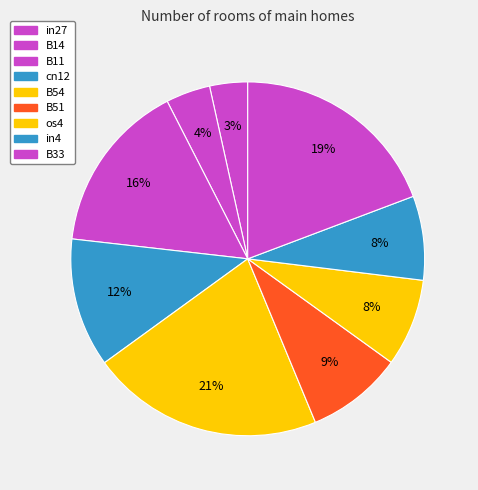

Is there a majority slice in this chart?

No